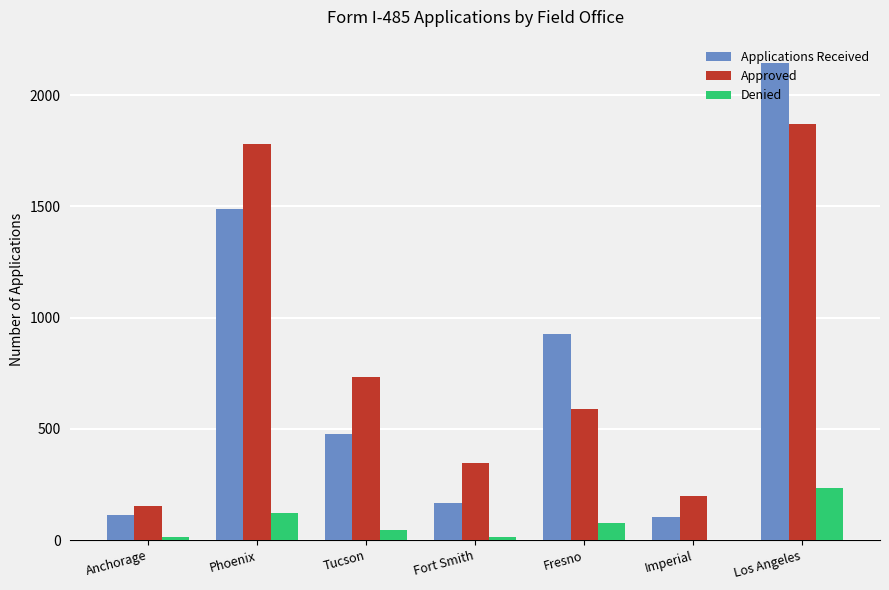

What is the spread (max minus min) of values at Fort Smith?

331